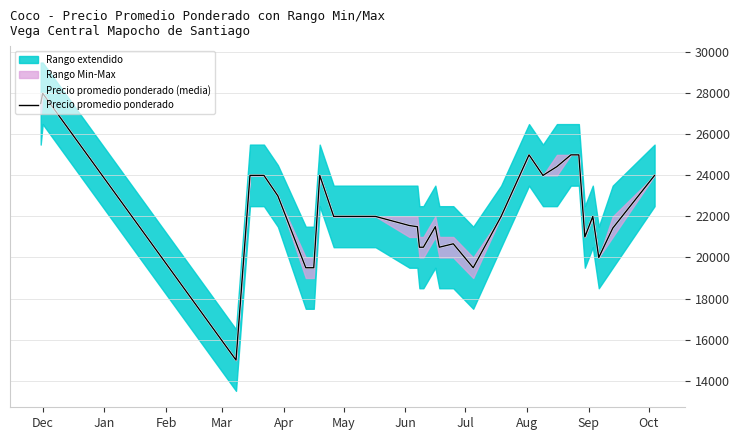

How many interior local peaks does the Precio promedio ponderado (media) series have?

6